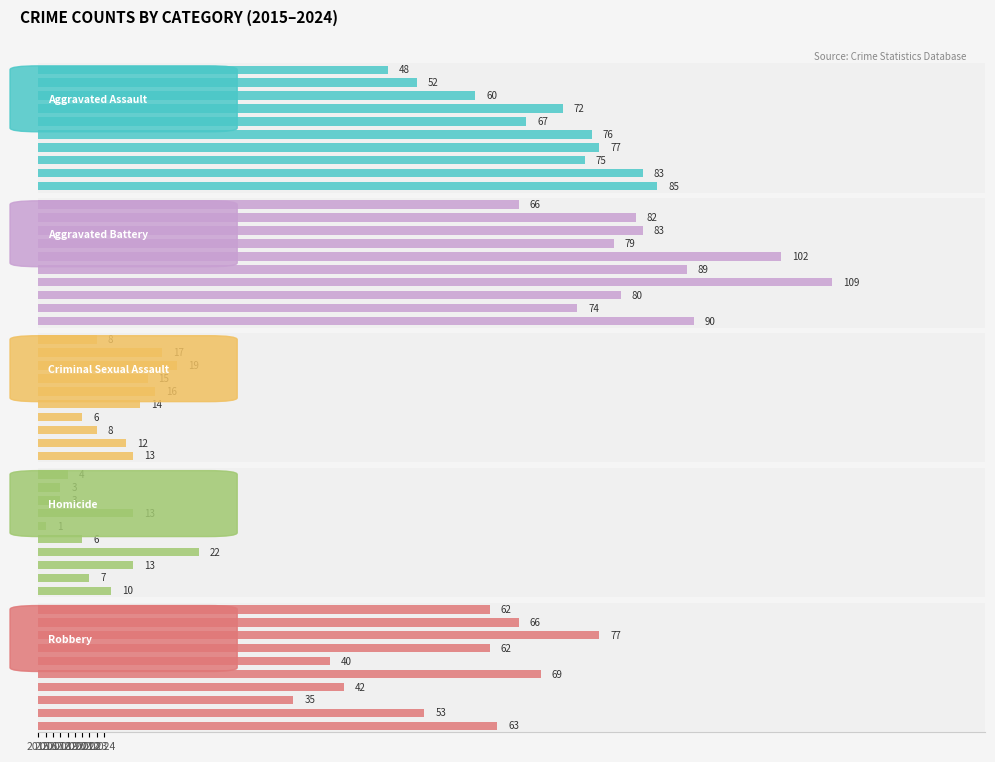

Where does the Criminal Sexual Assault series first go above 14?

2016